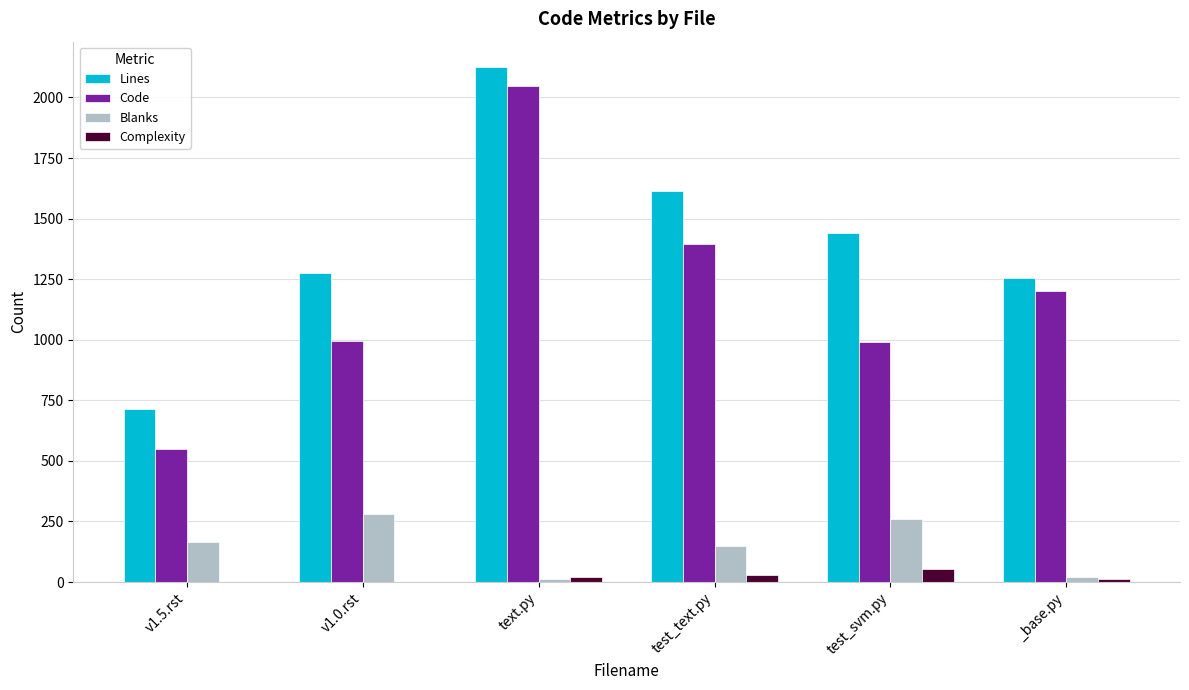

Is it true that Lines equals 2124 at text.py?

True